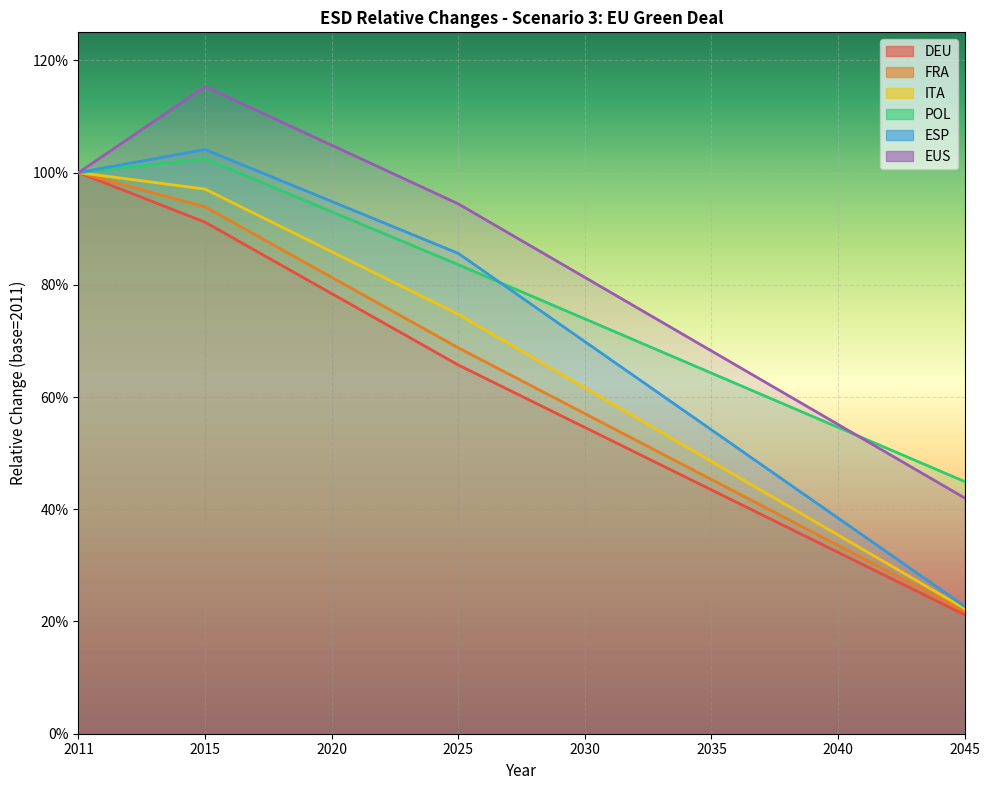

True or false: EUS and FRA cross at least once.

False